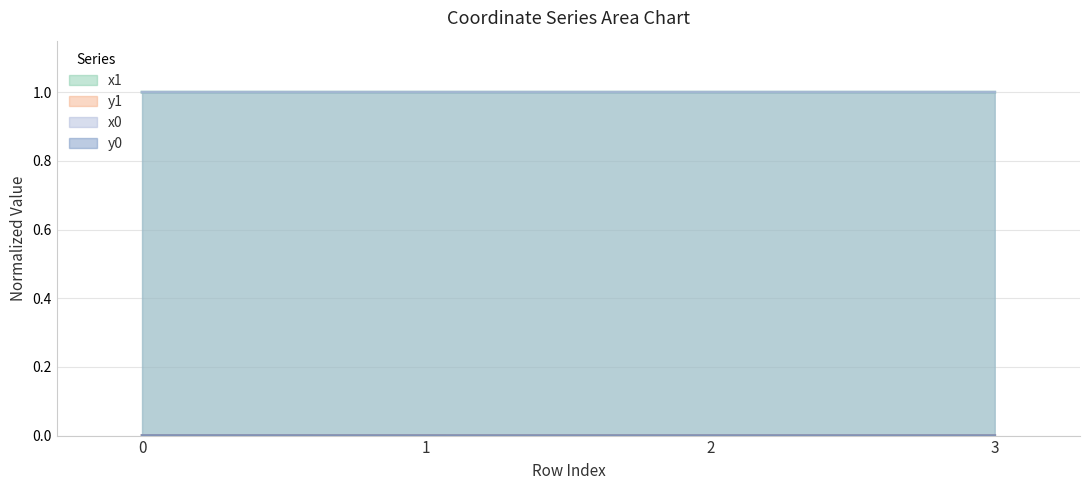

What is the sum of the x0 values at 3 and 2?

2.0